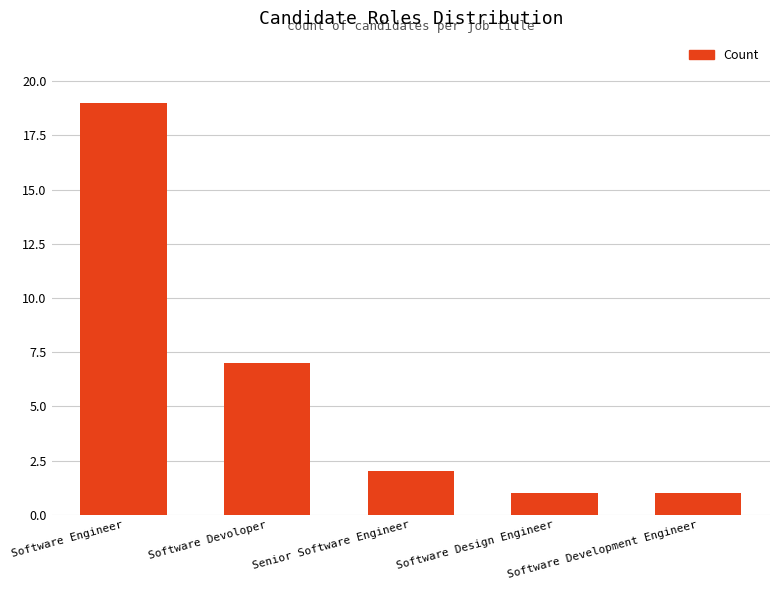

How many categories are shown in the chart?

5